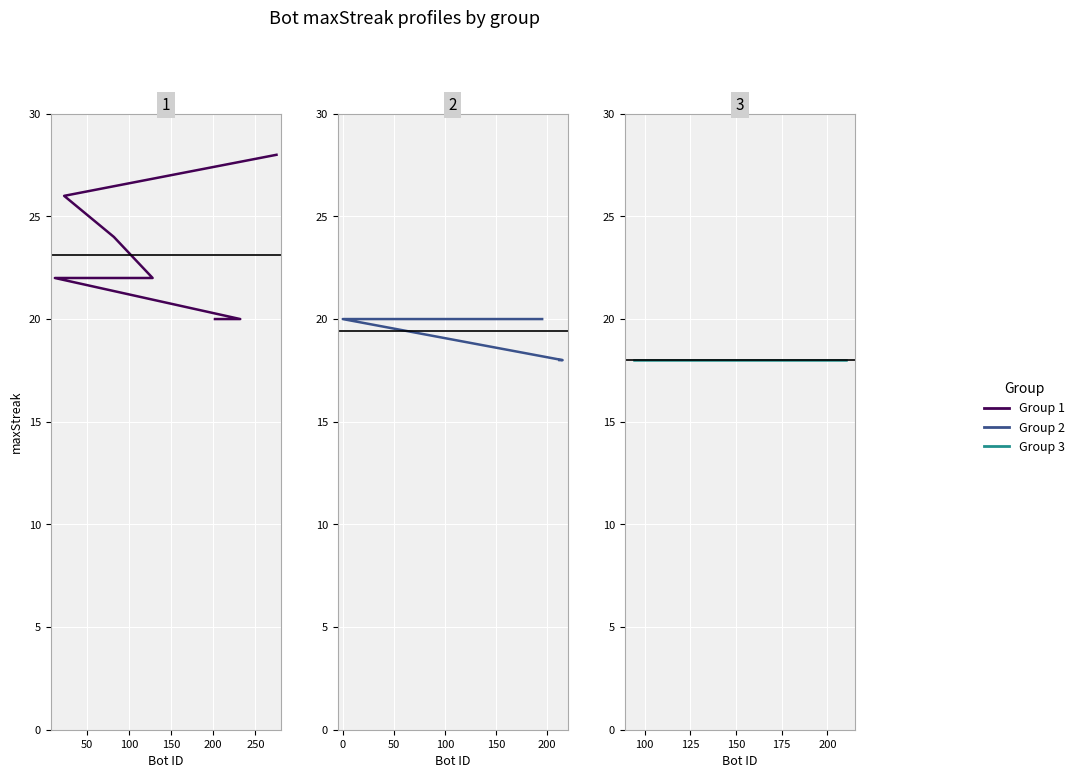

Between 195 and 215, which is larger?

195